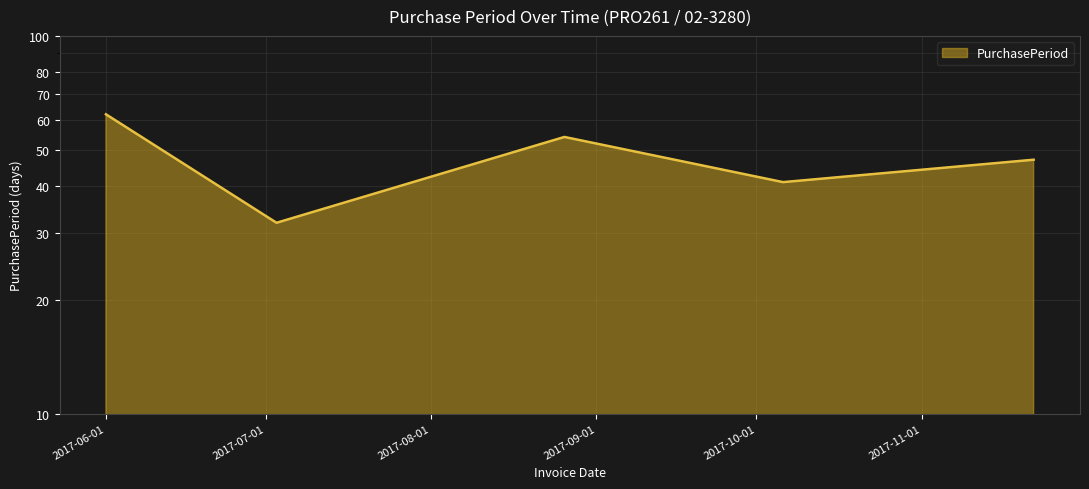

True or false: the data shows 40 at 2017-06-01.

False